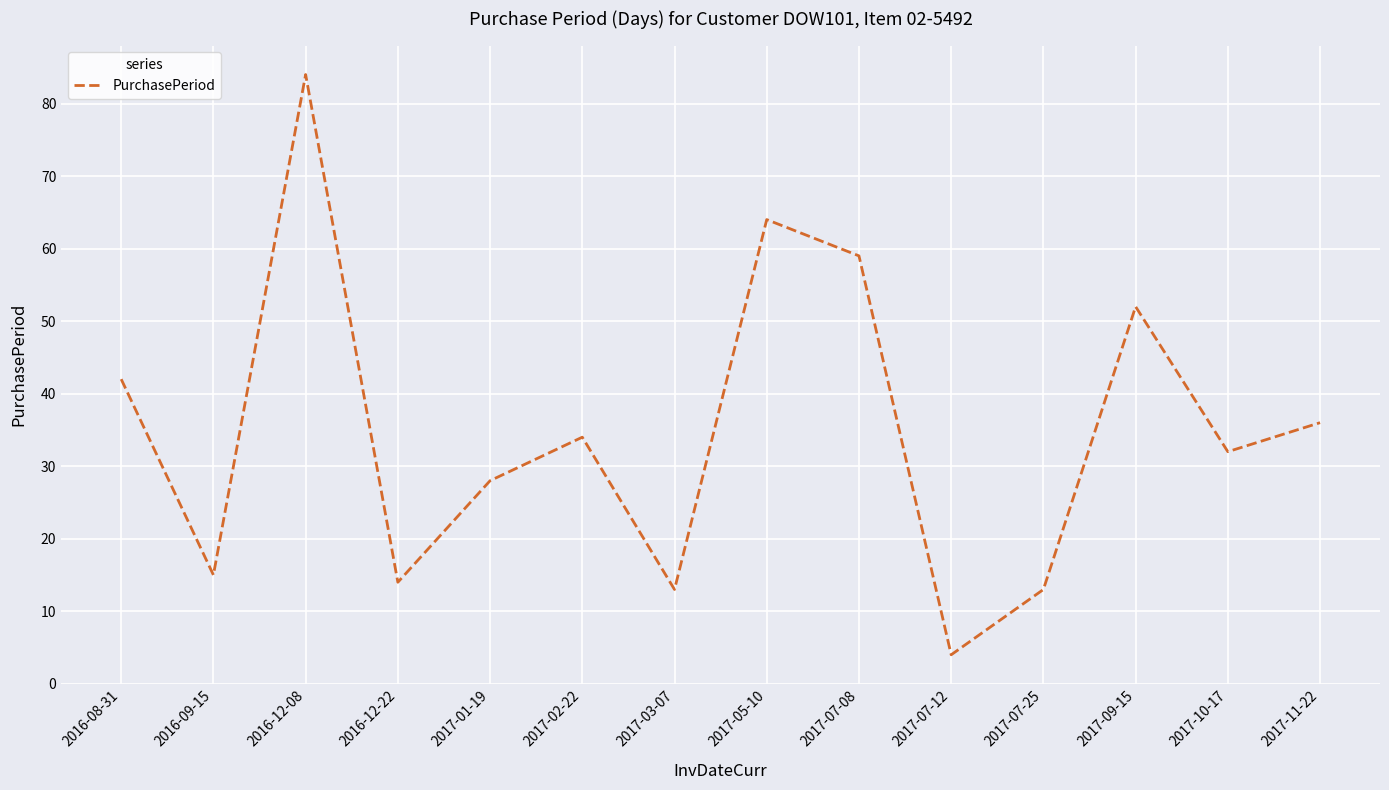

Is it true that the value at 2017-11-22 is 51?

False